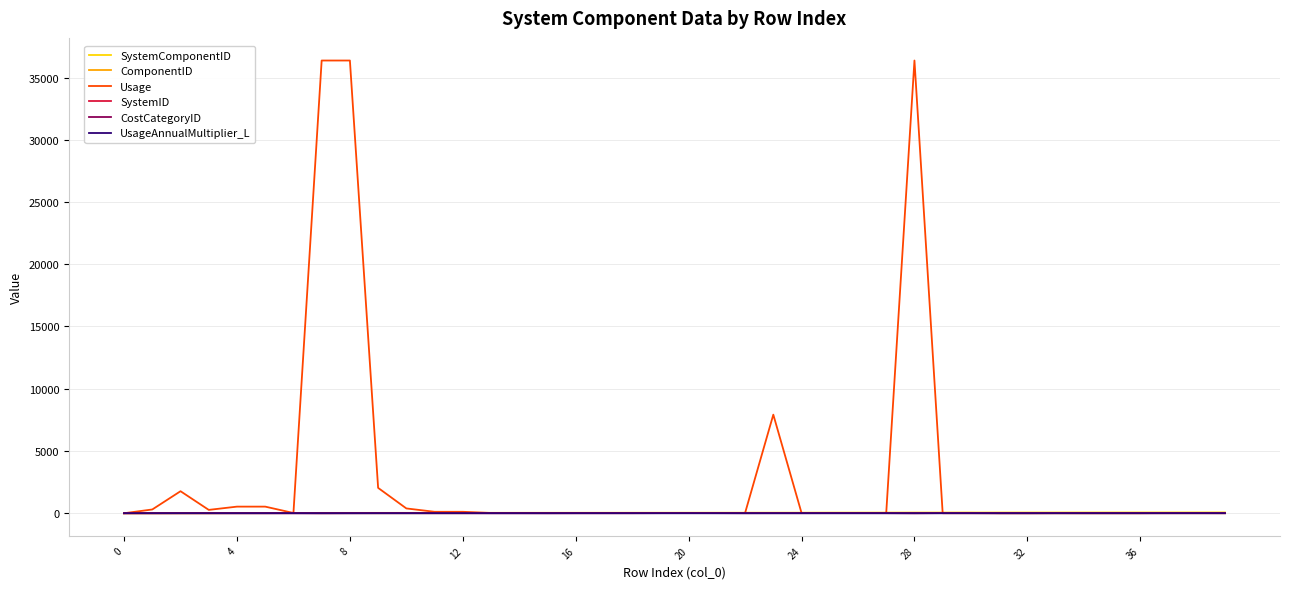

Count the UsageAnnualMultiplier_L values in the range 1 to 2.

39